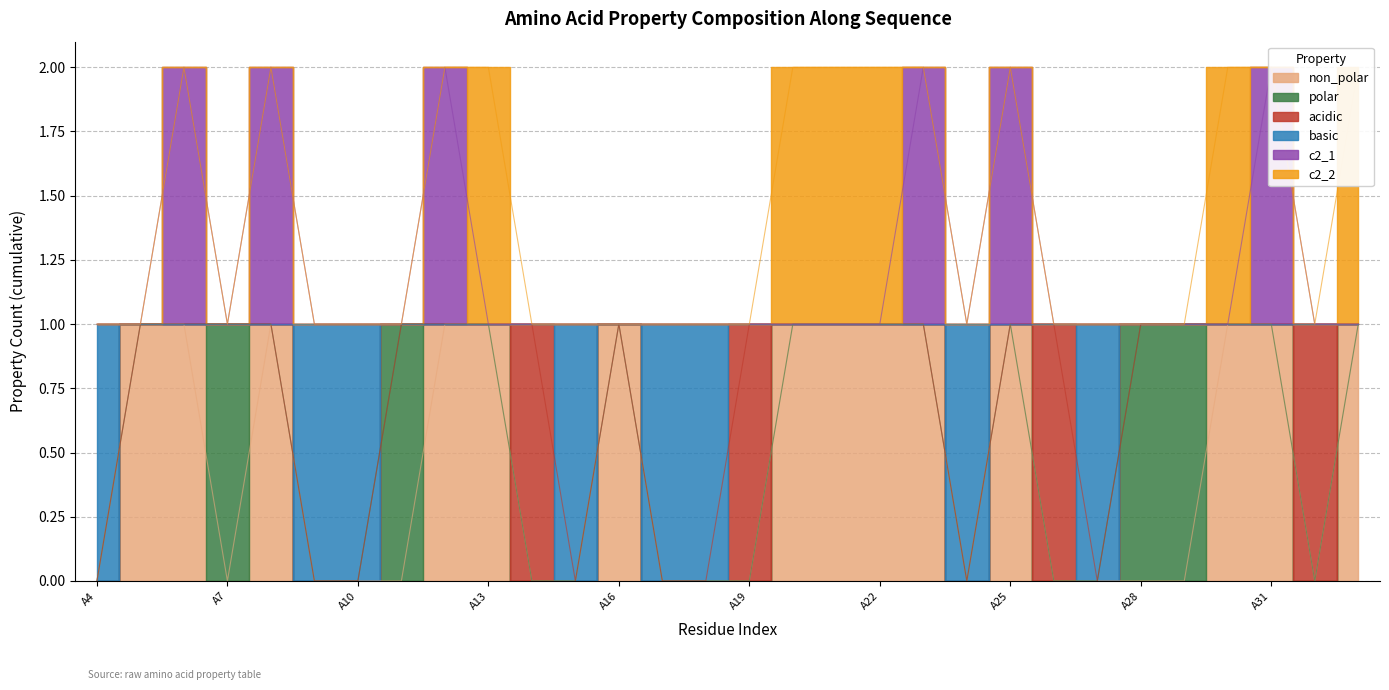

True or false: basic and c2_1 intersect in this chart.

False